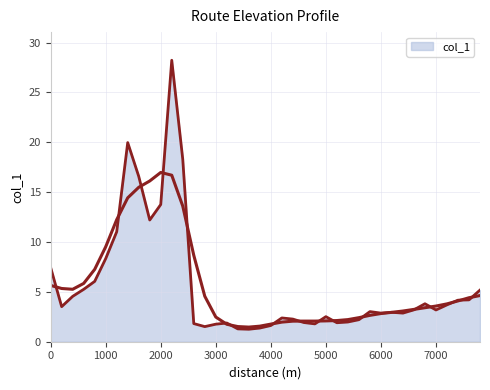

List the labels in order of value, smallest first.

3600, 3400, 3800, 2800, 4000, 3000, 4800, 2600, 3200, 5200, 4600, 5400, 5600, 4400, 4200, 5000, 6400, 6000, 6200, 5800, 7000, 6600, 200, 7200, 6800, 7400, 7600, 400, 7800, 600, 800, 0, 1000, 1200, 1800, 2000, 1600, 2400, 1400, 2200